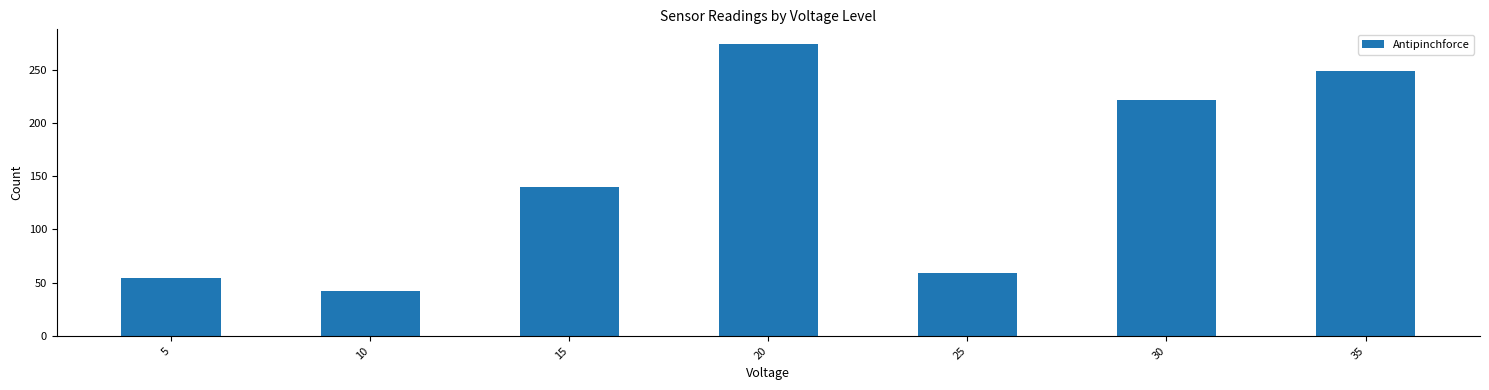

Does the chart contain stacked bars?

No